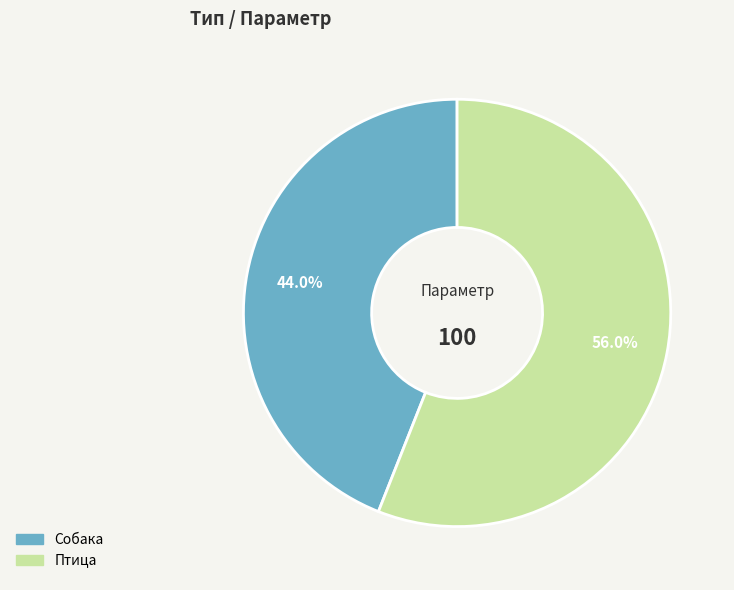

Rank the categories by value from lowest to highest.

Собака, Птица